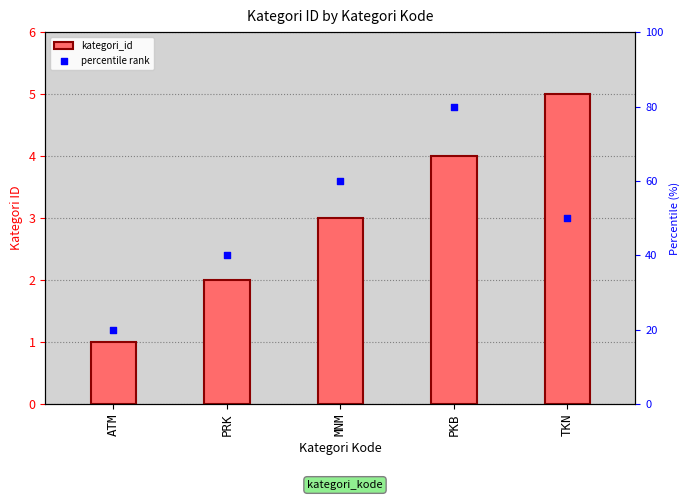

Which series has the largest total across all categories?

percentile rank